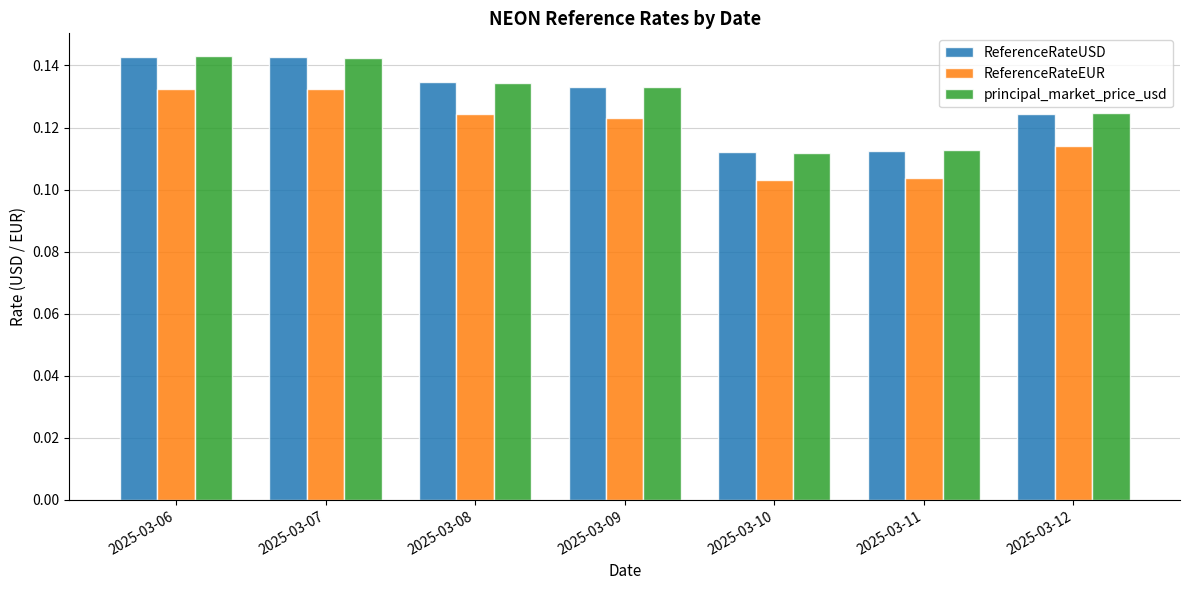

The ReferenceRateUSD series shows 0.2 at 2025-03-10. True or false?

False